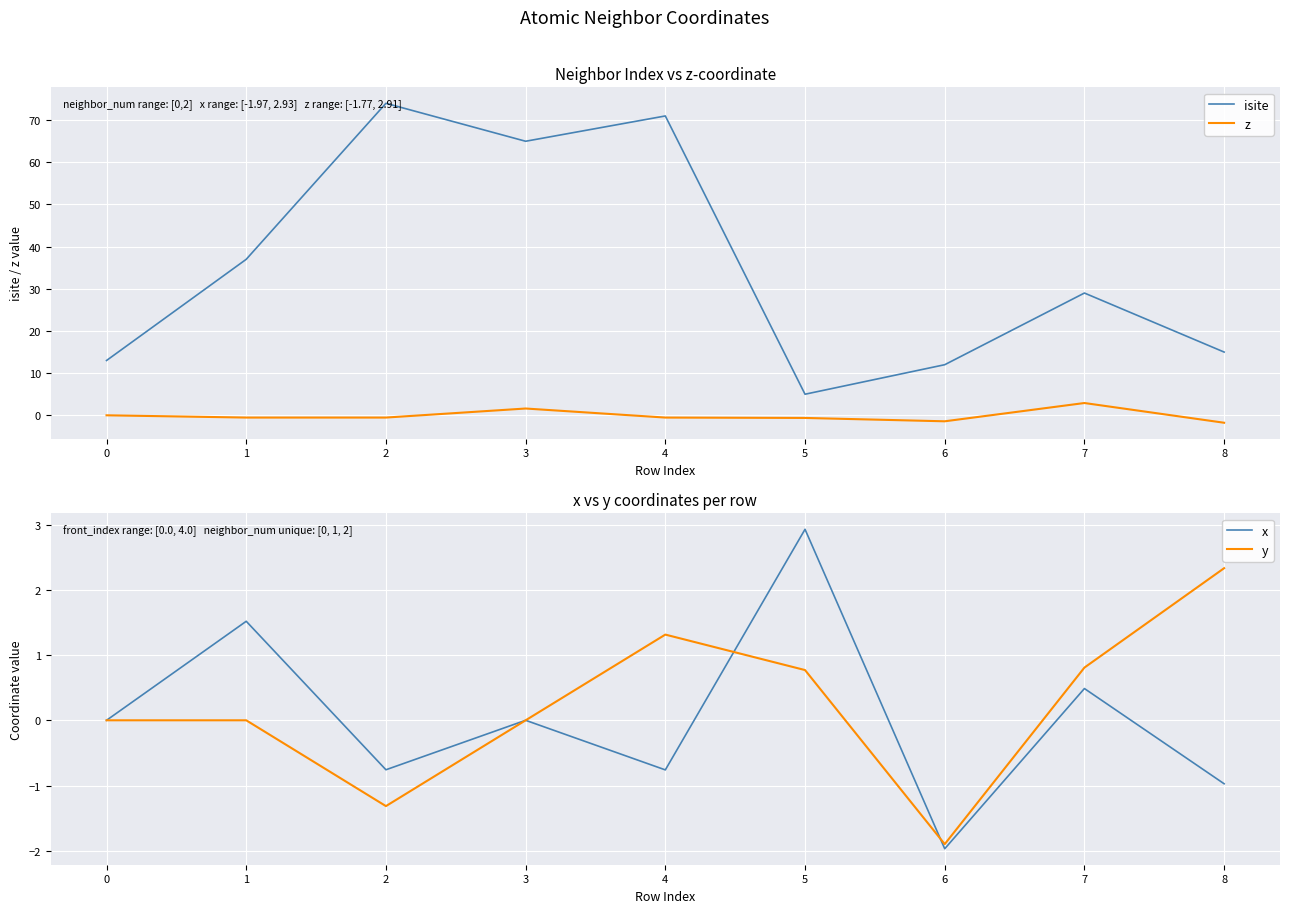

In x, how many points are higher than both neighbors (excluding endpoints)?

4